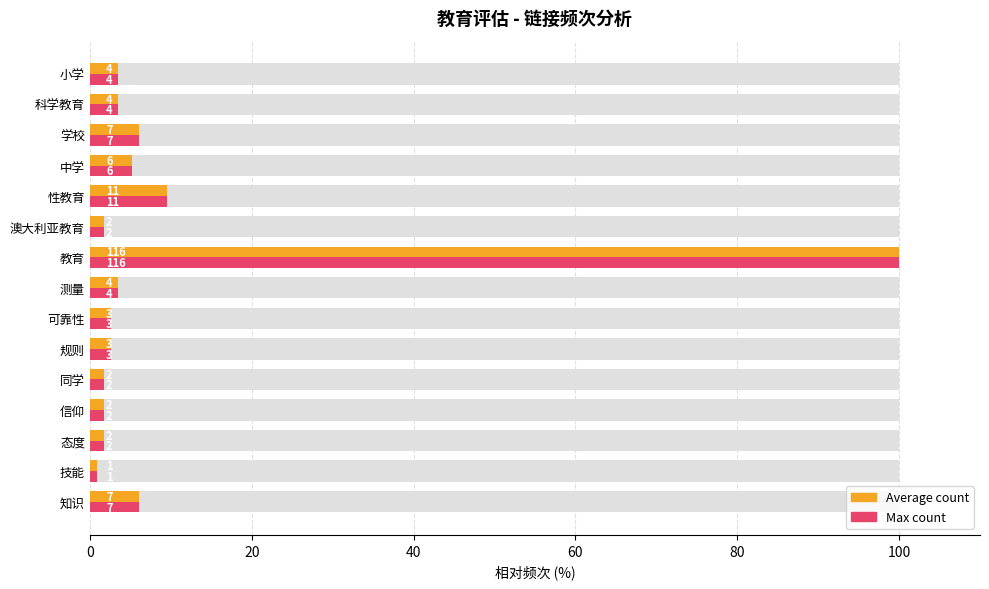

Which series has the largest total across all categories?

Average count